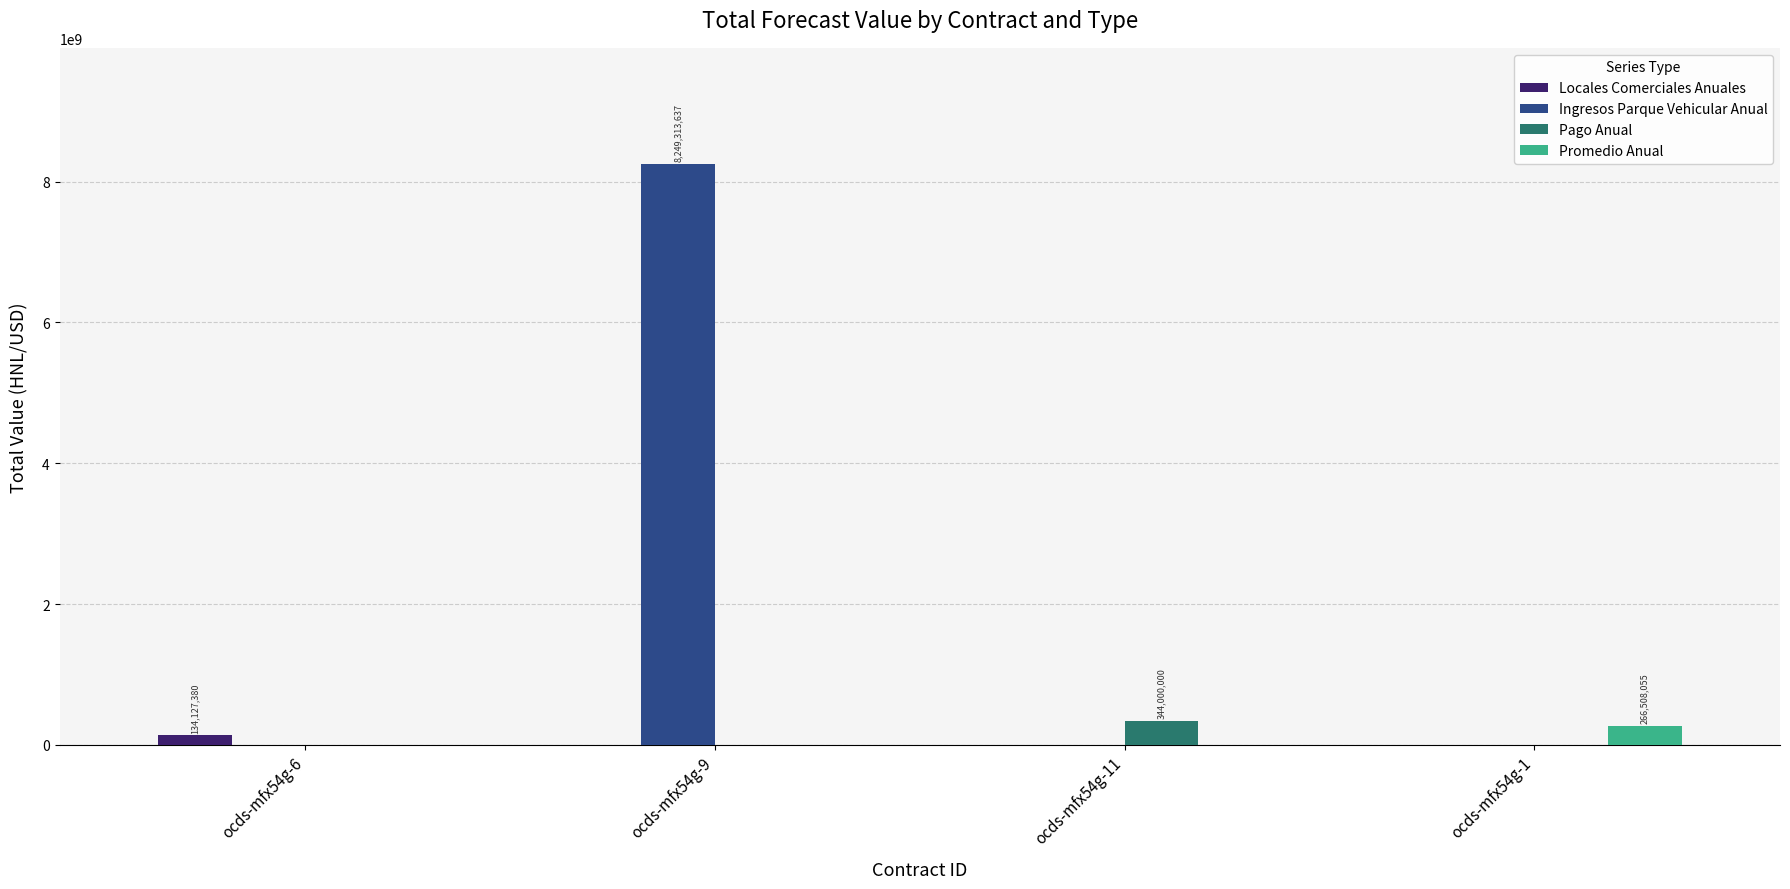

Count the Pago Anual values in the range 0 to 344000000.

4